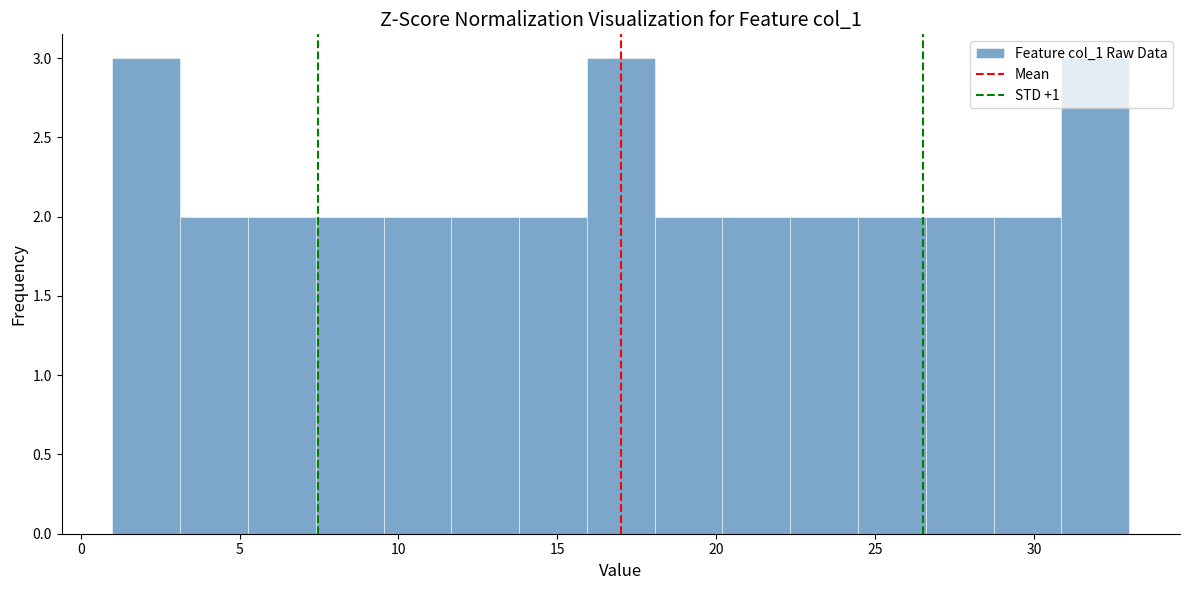

What is the height of the bar covering 11.5 to 14.0 on the x-axis? Neither the bar edges nor the heights are printed on the chart, so give them approximately, as read against the axes.

2